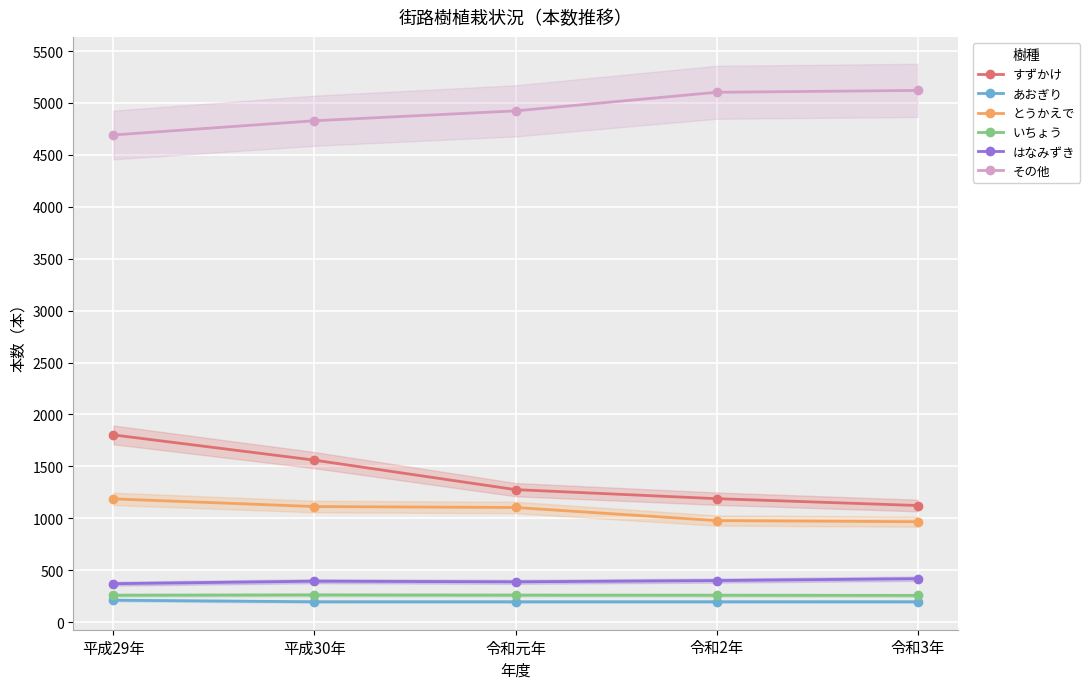

Reading left to right, transcribe all the data shown in this chart.

すずかけ: 平成29年=1803	平成30年=1560	令和元年=1276	令和2年=1189	令和3年=1123
あおぎり: 平成29年=211	平成30年=196	令和元年=196	令和2年=196	令和3年=196
とうかえで: 平成29年=1187	平成30年=1113	令和元年=1104	令和2年=978	令和3年=967
いちょう: 平成29年=259	平成30年=262	令和元年=260	令和2年=259	令和3年=257
はなみずき: 平成29年=370	平成30年=394	令和元年=388	令和2年=400	令和3年=418
その他: 平成29年=4692	平成30年=4829	令和元年=4924	令和2年=5103	令和3年=5121